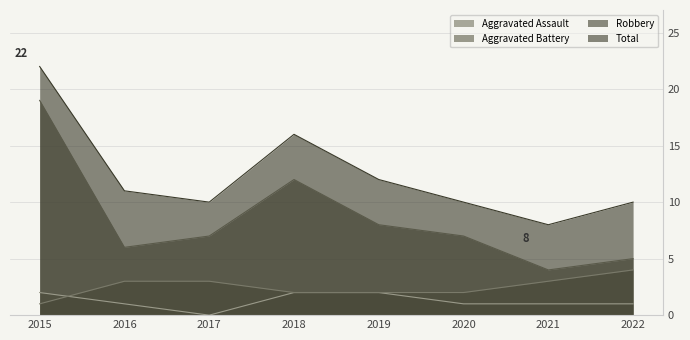

At which label does Robbery first exceed 7?

2015